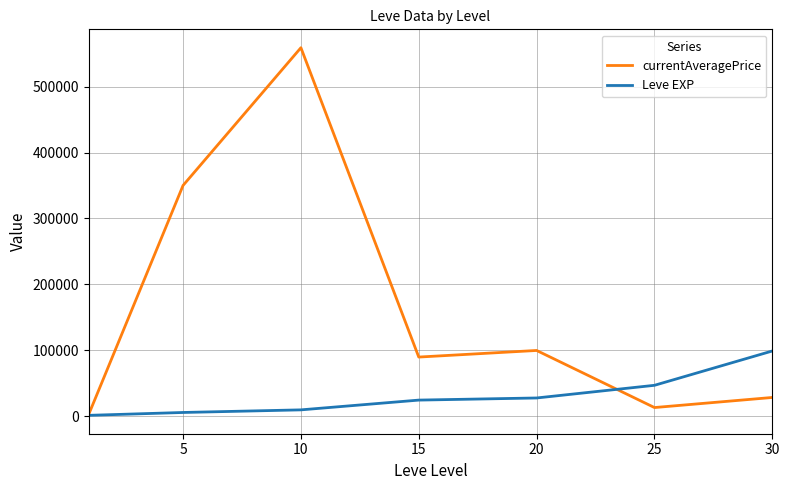

Which series has the largest range (max minus min)?

currentAveragePrice